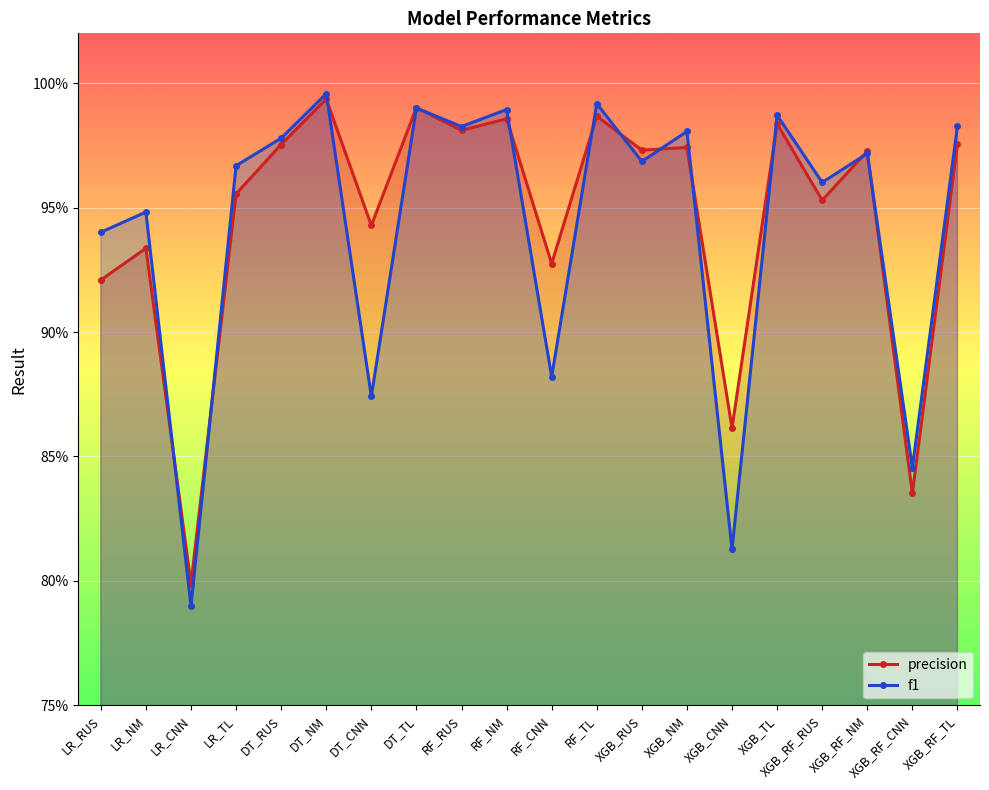

True or false: precision has a value of 0.6 at LR_NM.

False